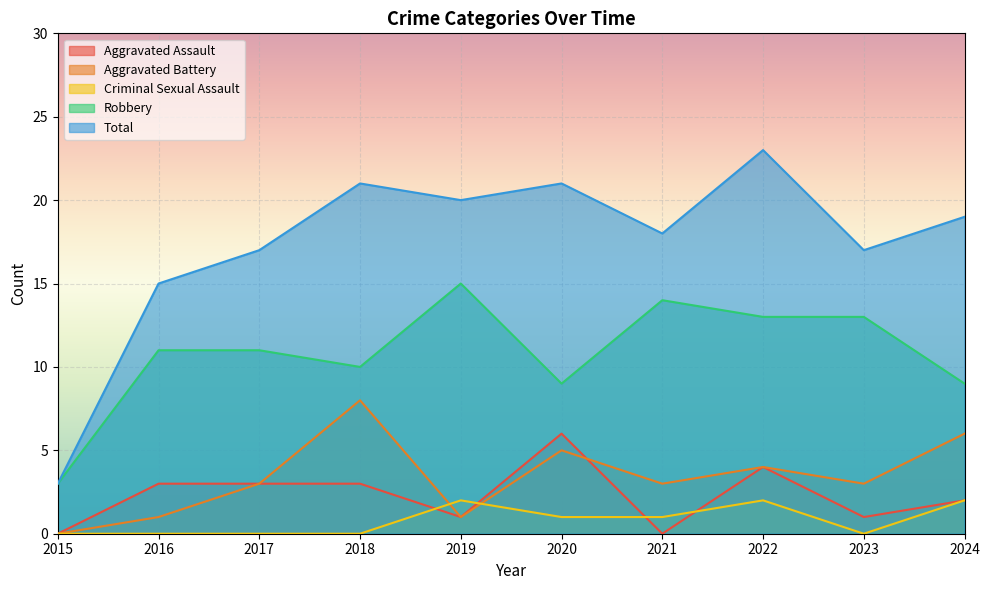

At how many categories does at least one series exceed 15?

8